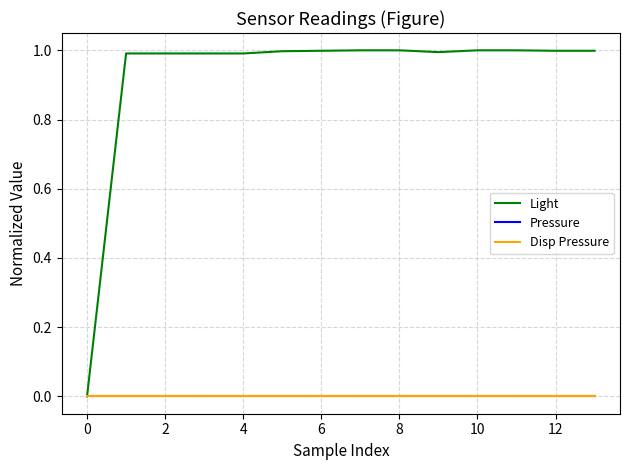

True or false: Light and Pressure intersect in this chart.

False